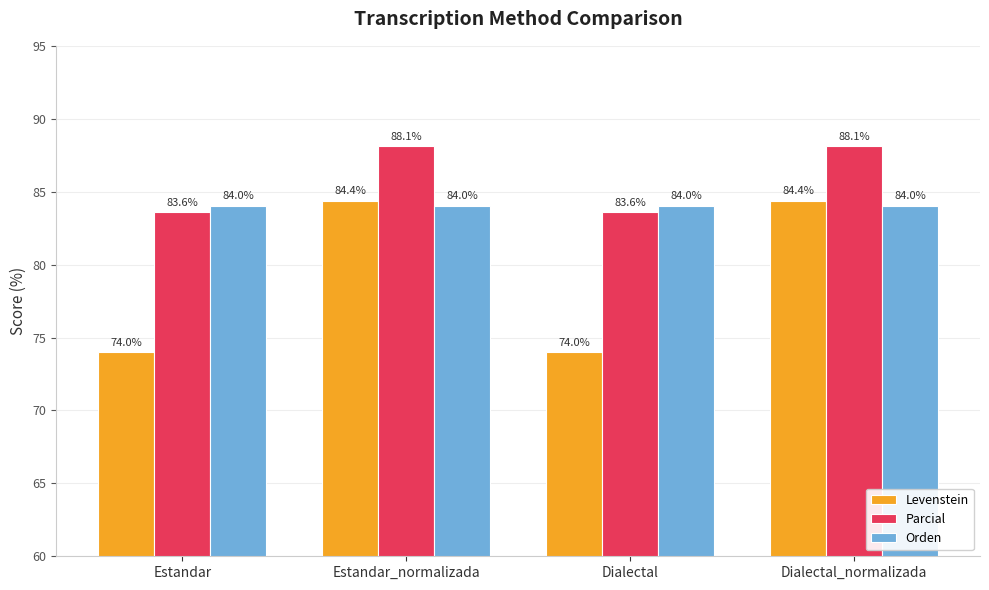

What are all the series names shown in the legend?

Levenstein, Parcial, Orden